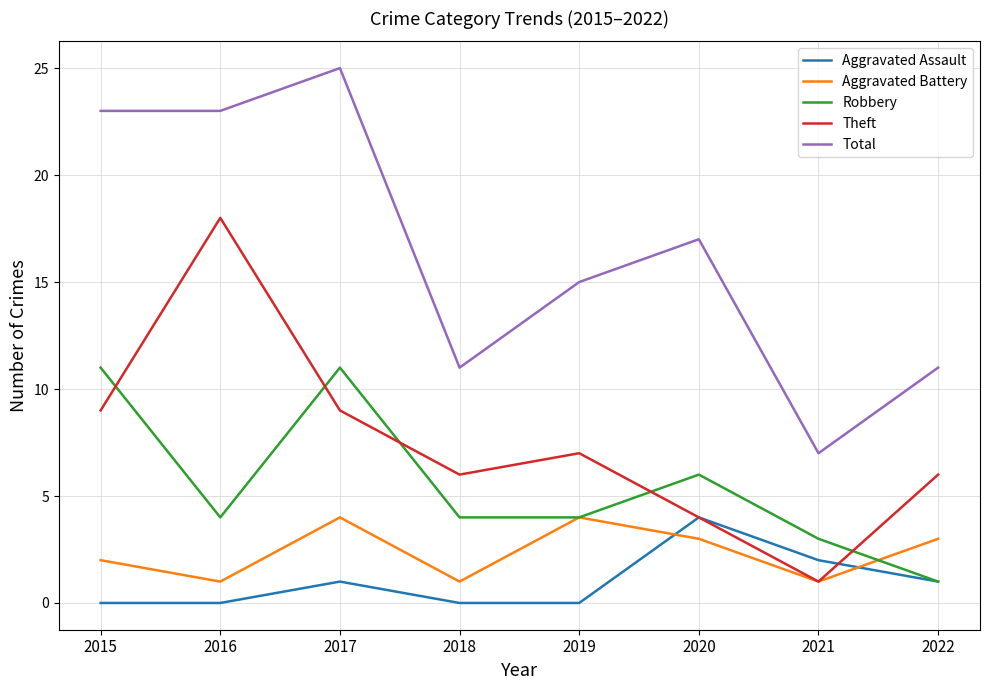

True or false: Aggravated Battery and Total intersect in this chart.

False